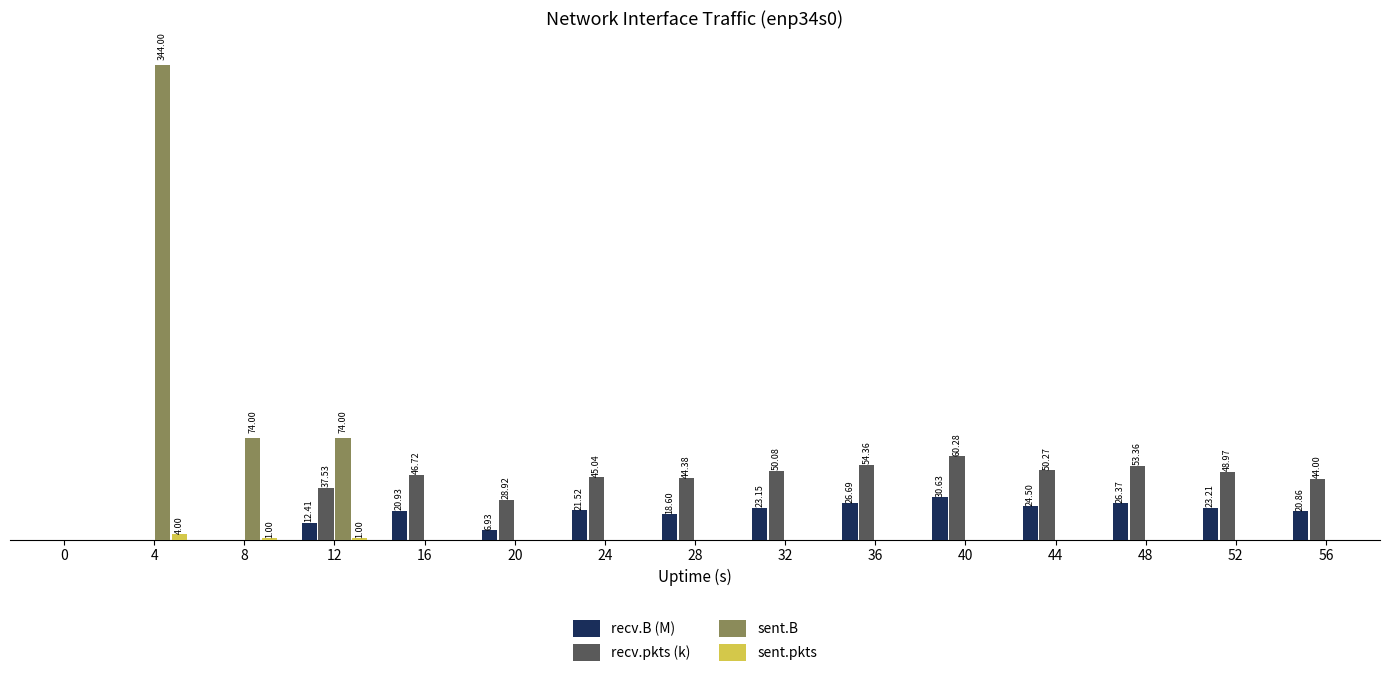

Which series has the largest total across all categories?

recv.pkts (k)